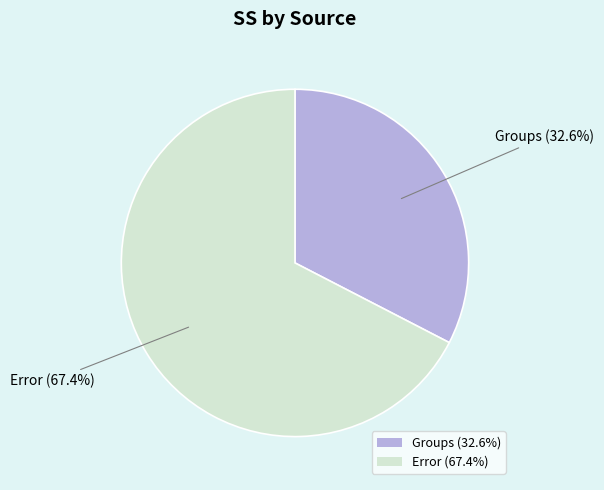

How many slices are in this pie chart?

2